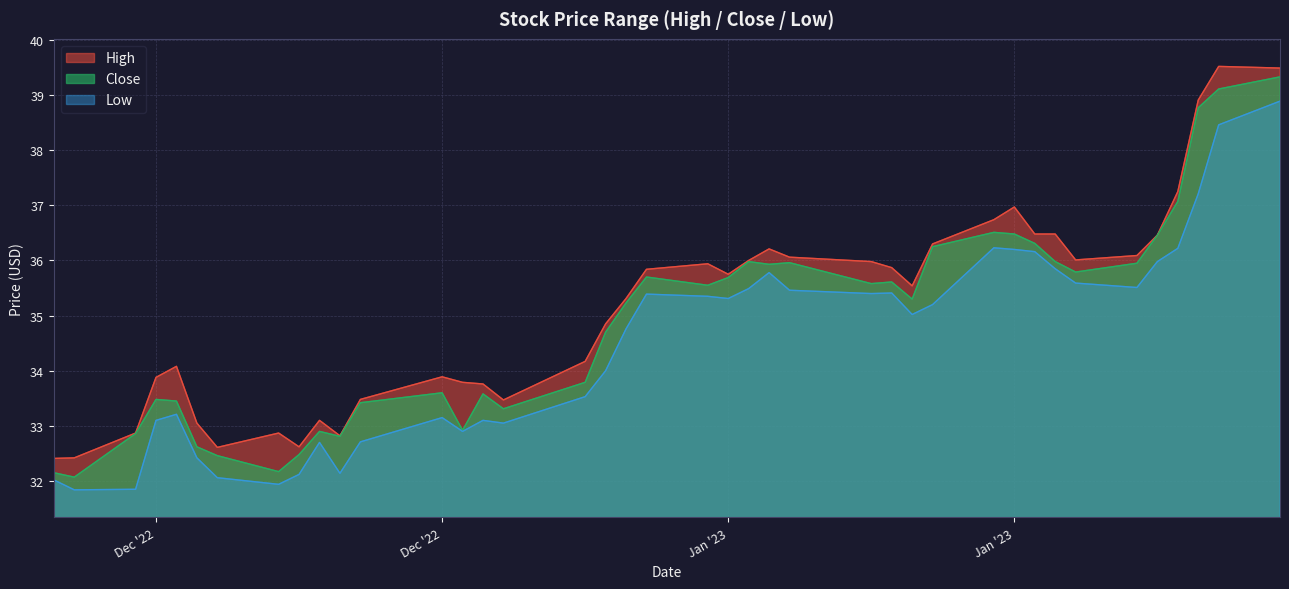

List the series in order of their peak value, lowest first.

Low, Close, High